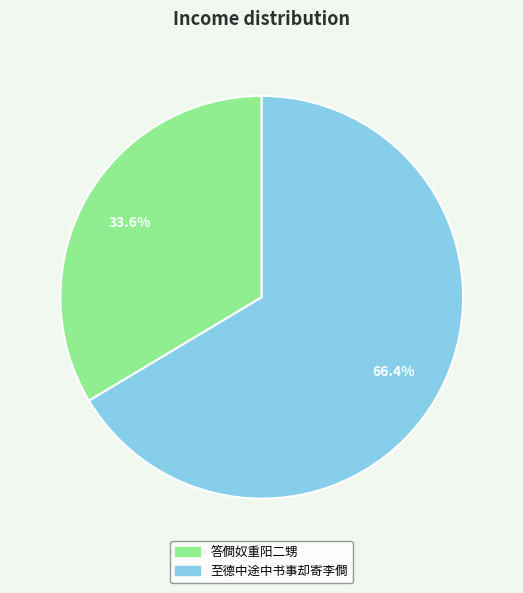

How many slices are in this pie chart?

2